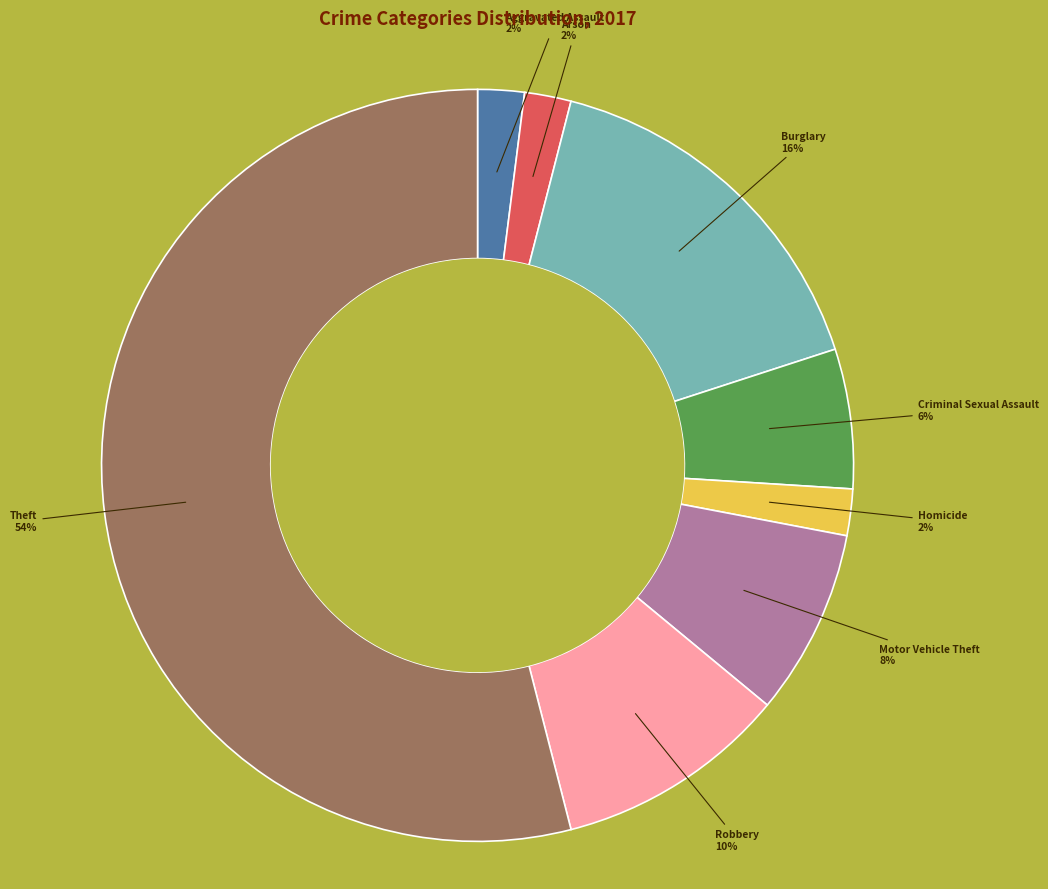

Is there a majority slice in this chart?

Yes